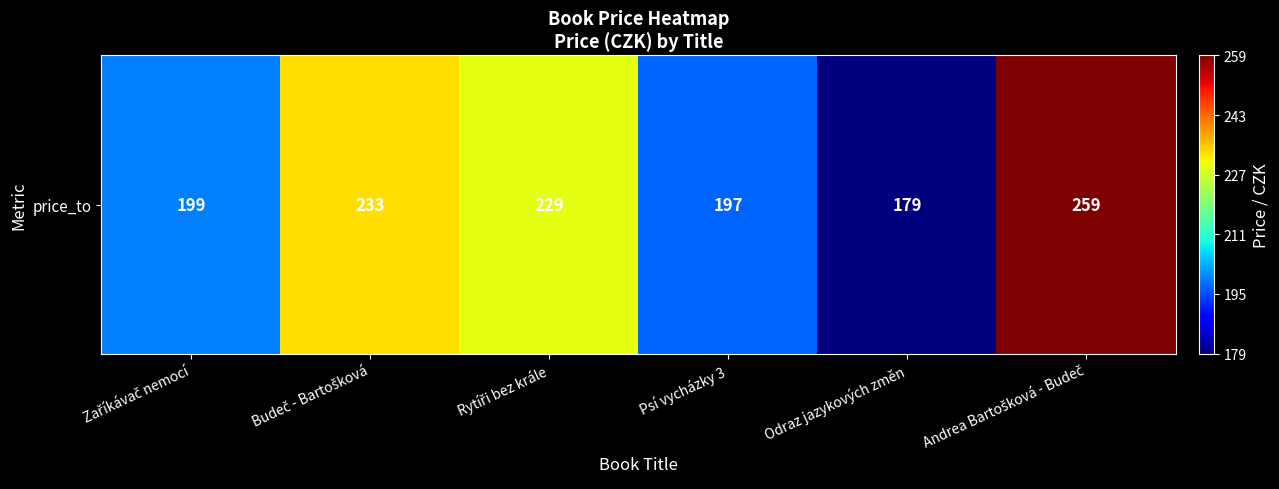

Reading left to right, list all the values displayed in this chart.

199	233	229	197	179	259